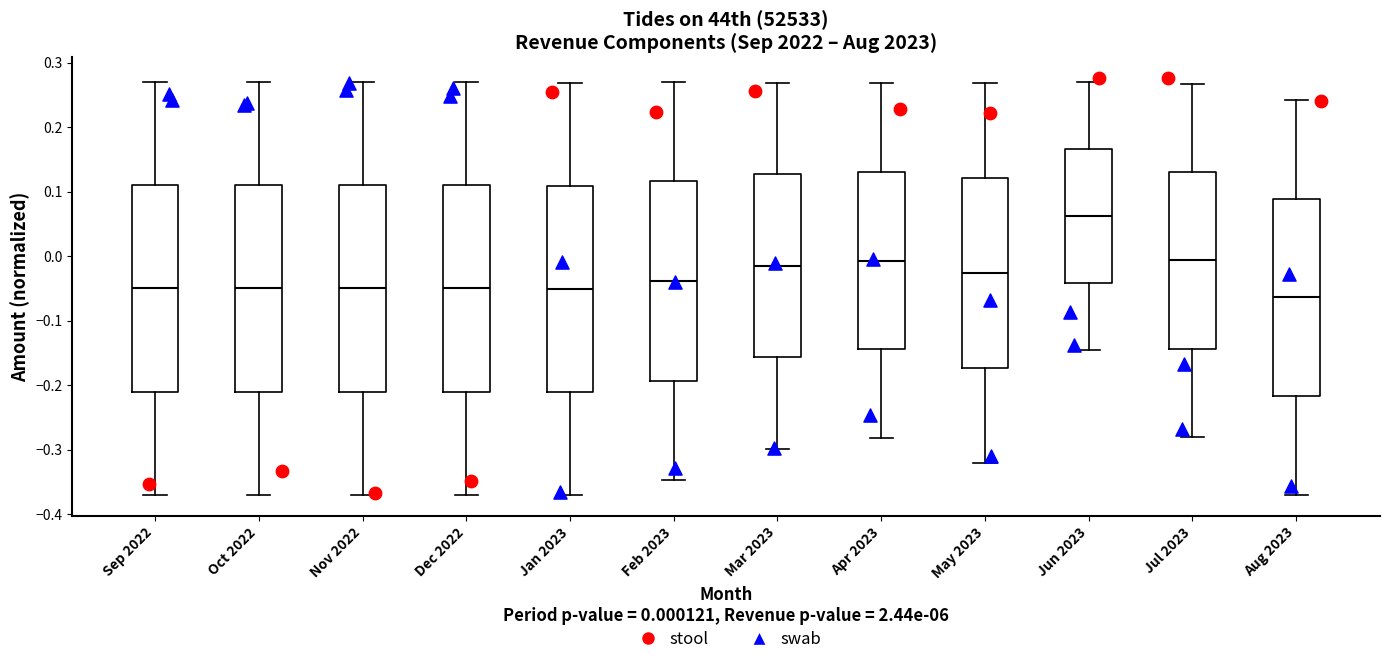

Which box has the highest median line?

Jun 2023